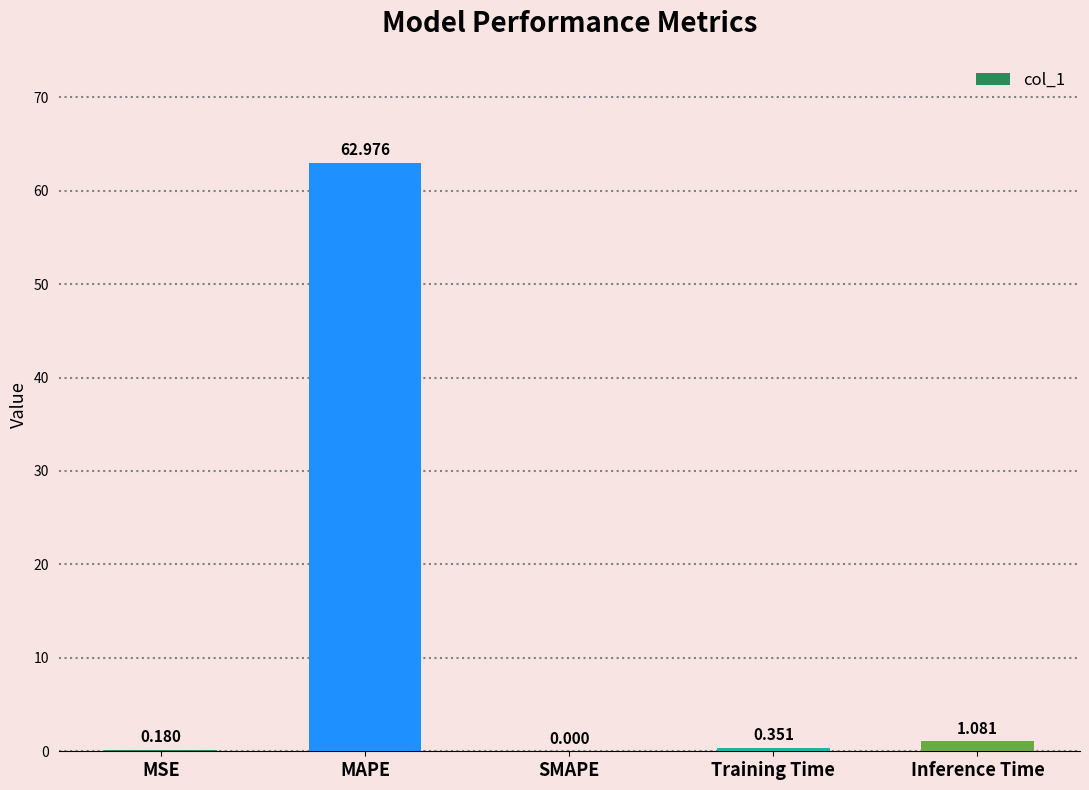

Which has a higher value, MSE or Inference Time?

Inference Time